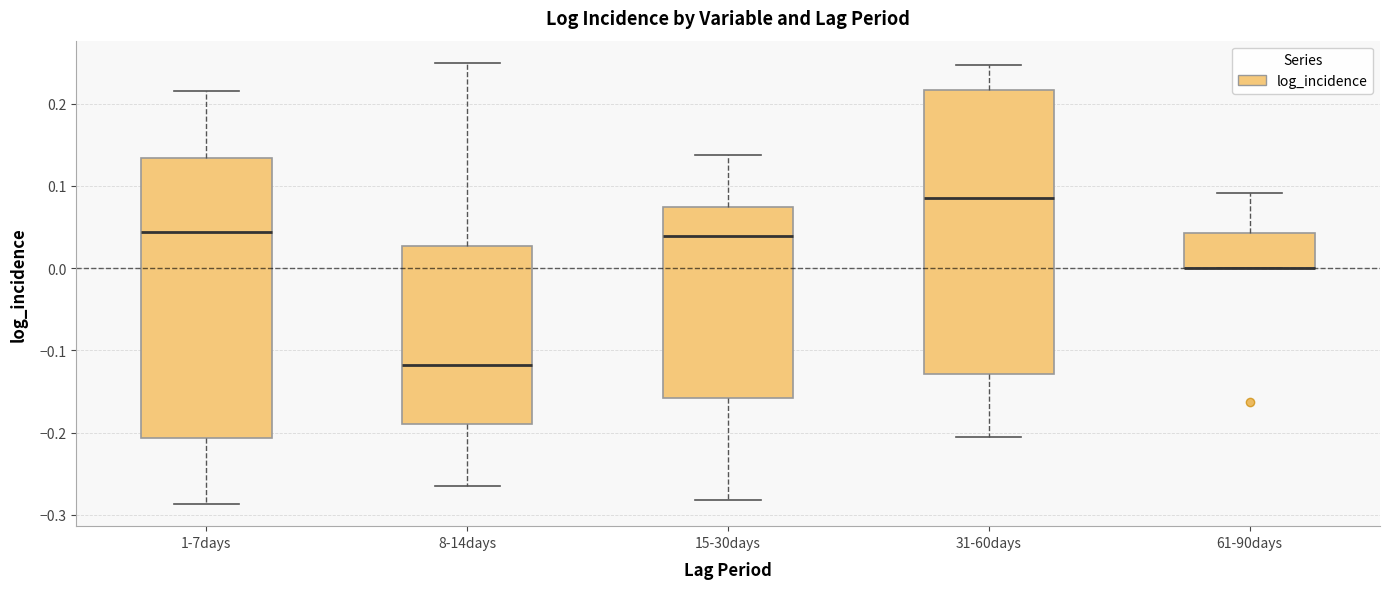

Reading left to right, read every box against the y-axis: the position of its median line, the range the box covers, and the ends of its whiskers. The values are not printed on the chart, so give them approximately, as read against the axis.

1-7days: median 0.04, box -0.21 to 0.13, whiskers -0.29 to 0.21
8-14days: median -0.12, box -0.19 to 0.03, whiskers -0.26 to 0.25
15-30days: median 0.04, box -0.16 to 0.07, whiskers -0.28 to 0.14
31-60days: median 0.09, box -0.13 to 0.22, whiskers -0.21 to 0.25
61-90days: median 0.00 (drawn on the box's lower edge), box 0.00 to 0.04, whiskers 0.00 to 0.09